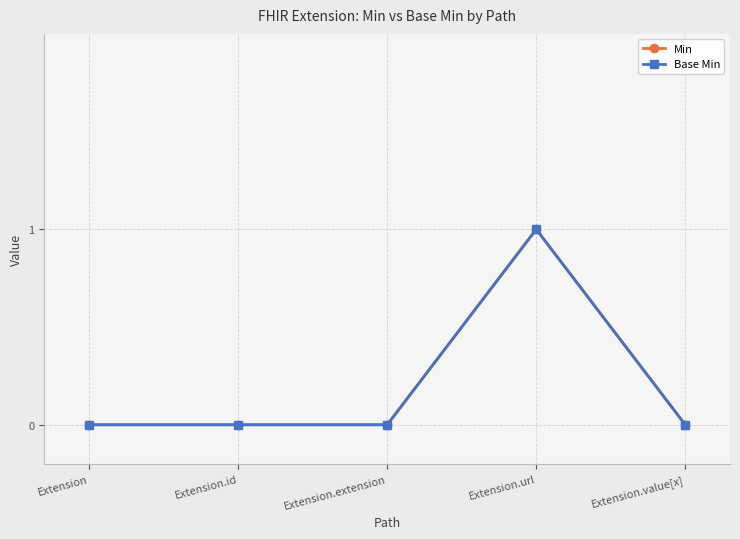

True or false: Base Min and Min cross at least once.

False